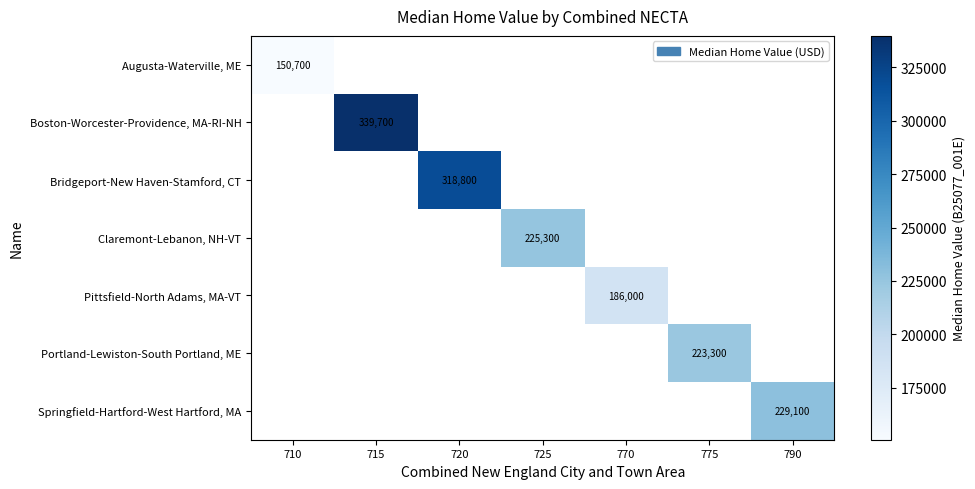

At how many categories does at least one series exceed 266826?

2